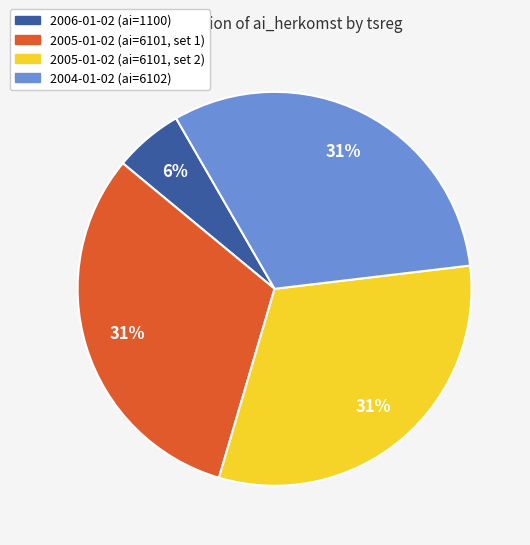

To the nearest percent, what is the average slice percentage?

25%